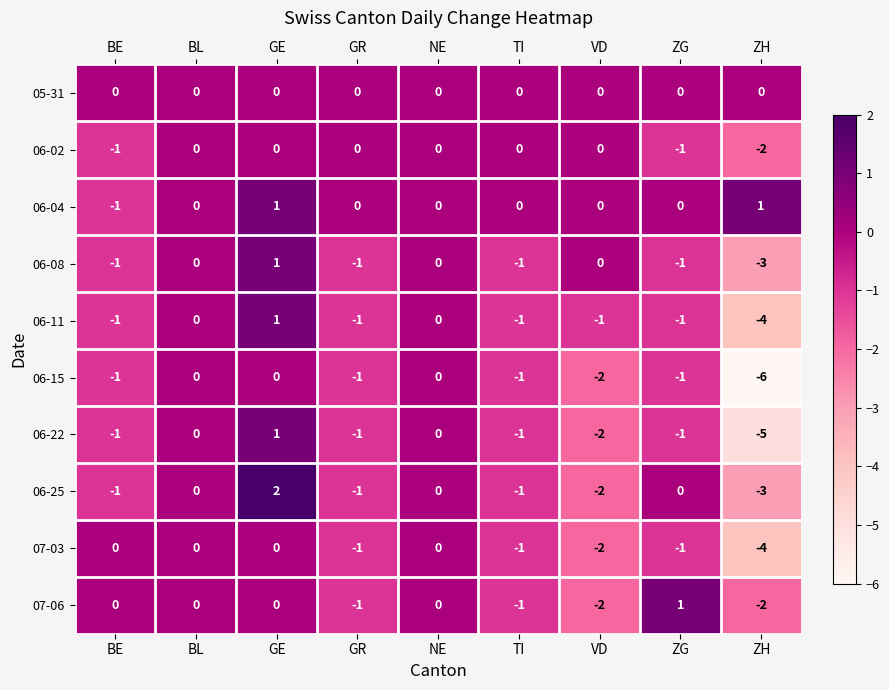

What is the sum of the 06-15 values at ZH and NE?

-6